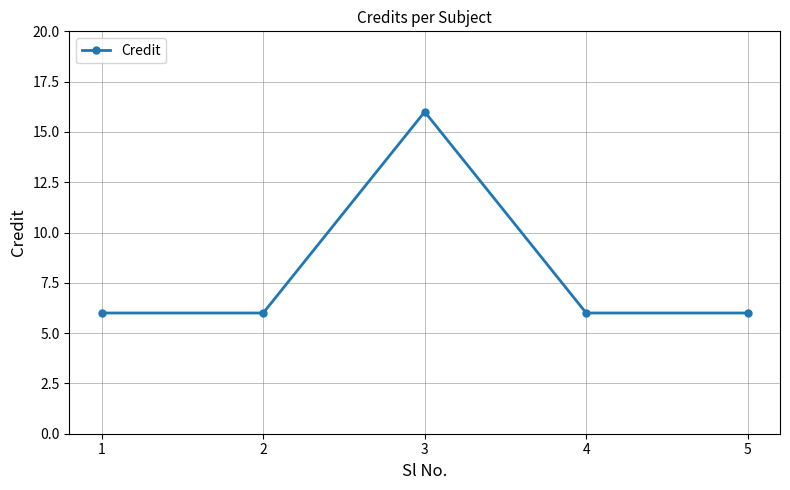

How many values are between 6 and 7?

4